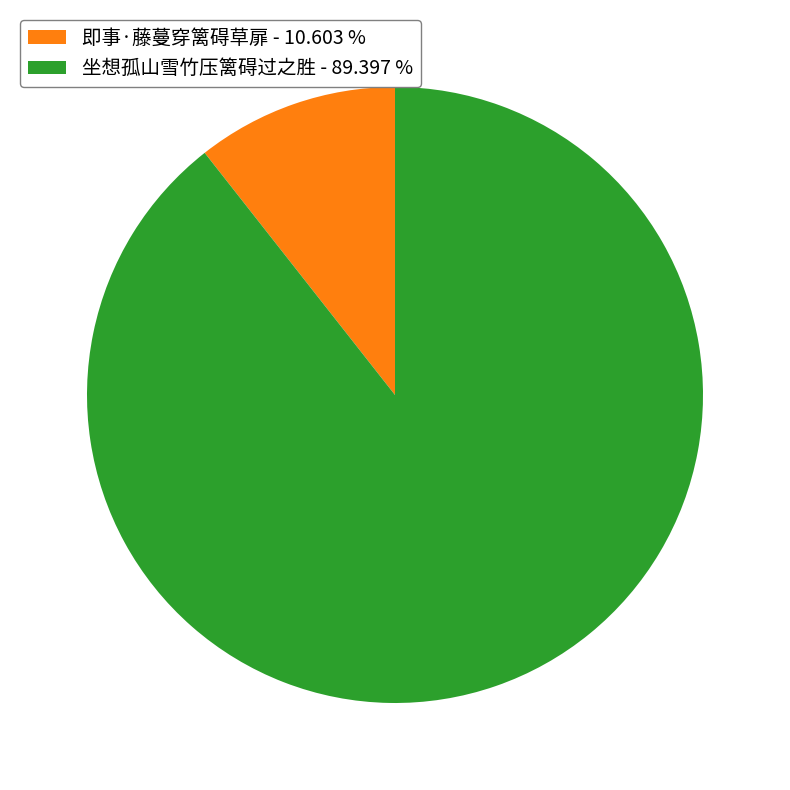

The 坐想孤山雪竹压篱碍过之胜 slice represents 99% of the pie. True or false?

False